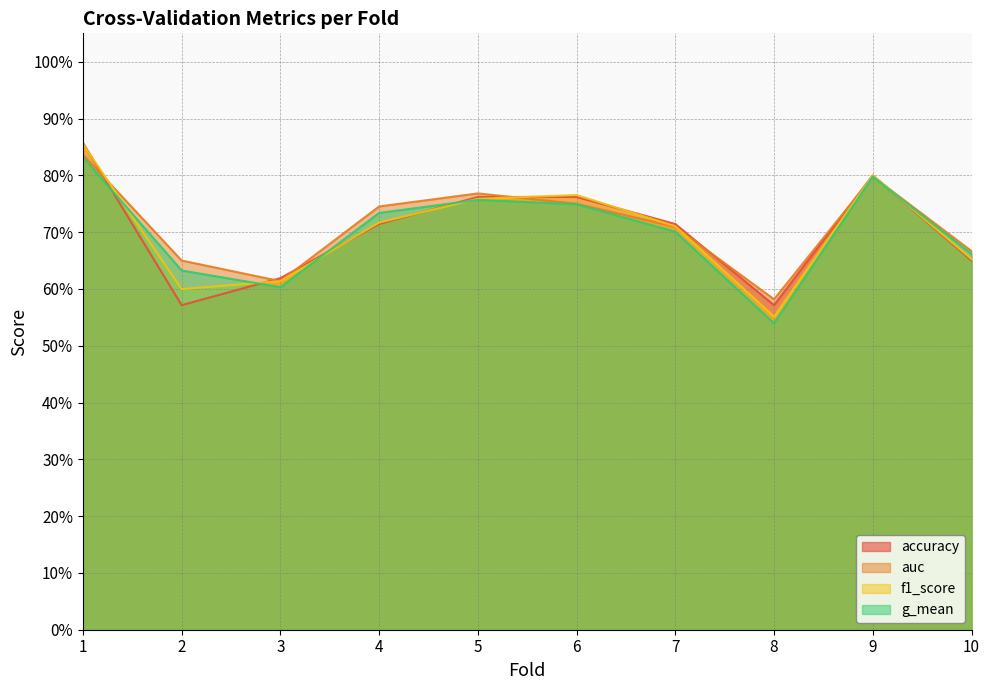

What are all the series names shown in the legend?

accuracy, auc, f1_score, g_mean